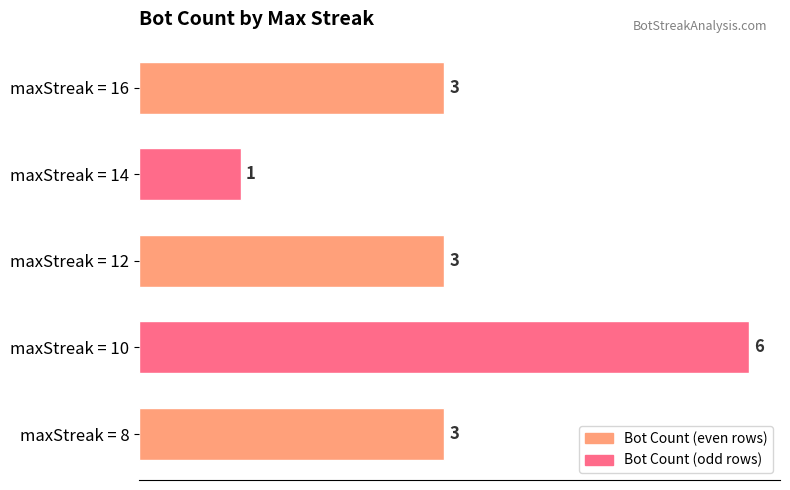

What is the sum of the values at maxStreak = 10 and maxStreak = 8?

9